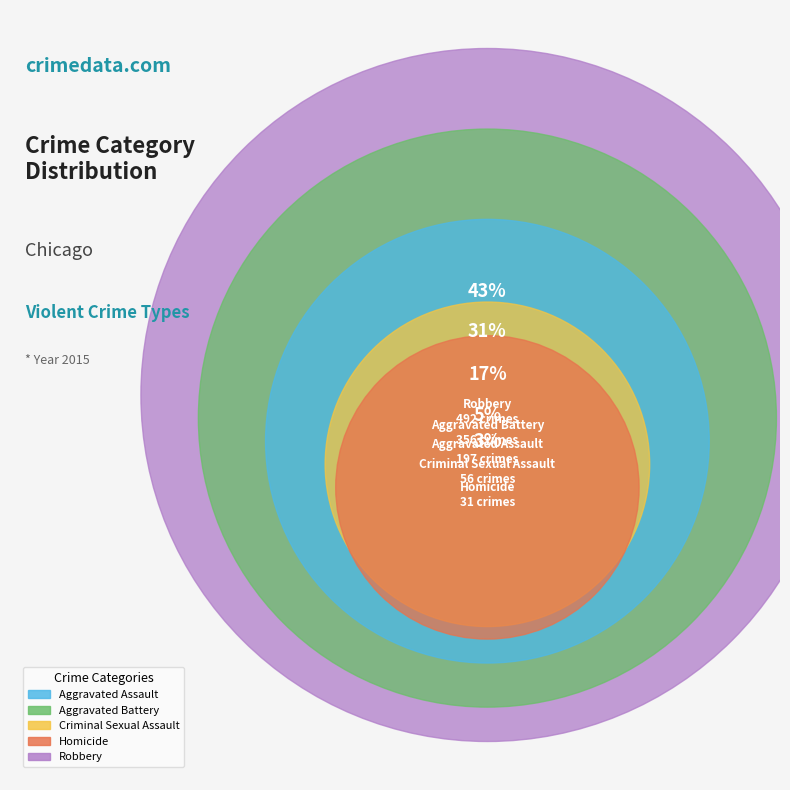

To the nearest percent, what percentage of the pie is Aggravated Battery?

31%